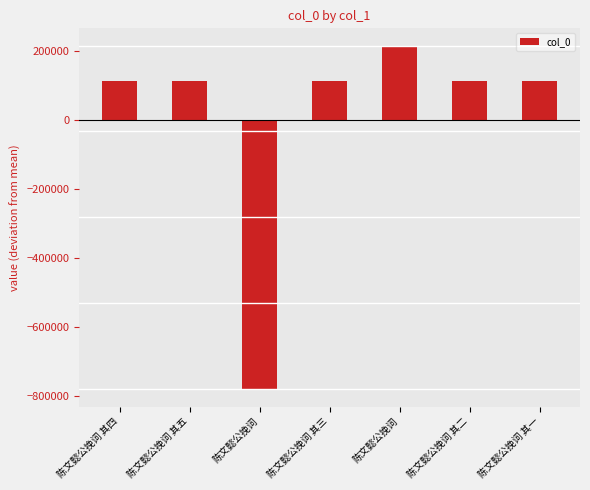

Are the bars horizontal?

No